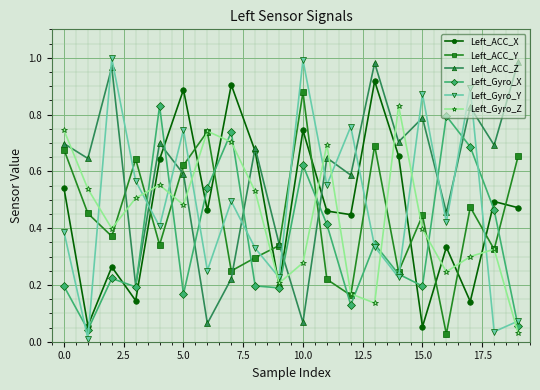

Which series has the largest total across all categories?

Left_ACC_Z